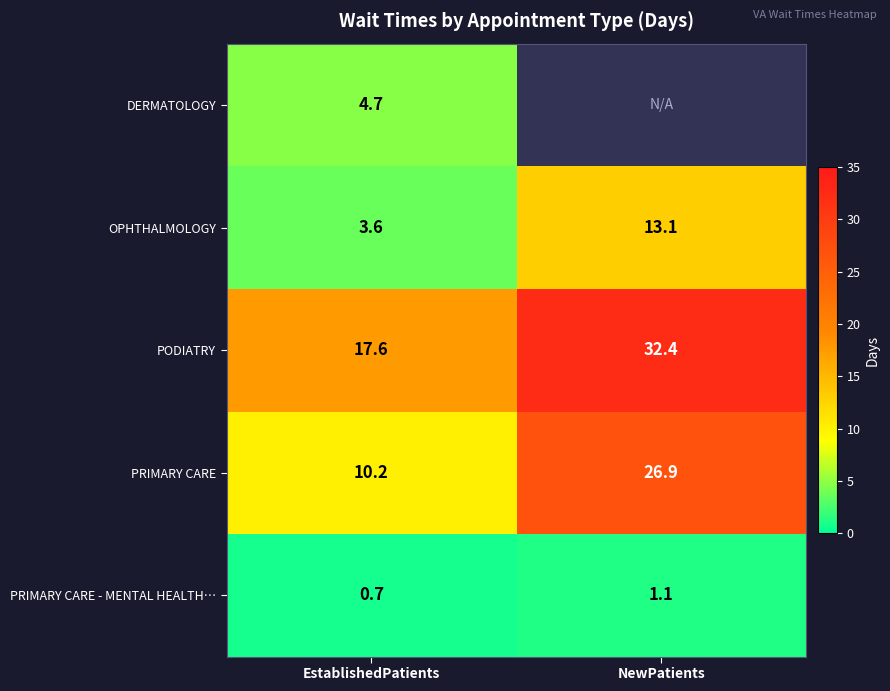

Rank the categories by PRIMARY CARE - MENTAL HEALTH… value from highest to lowest.

NewPatients, EstablishedPatients